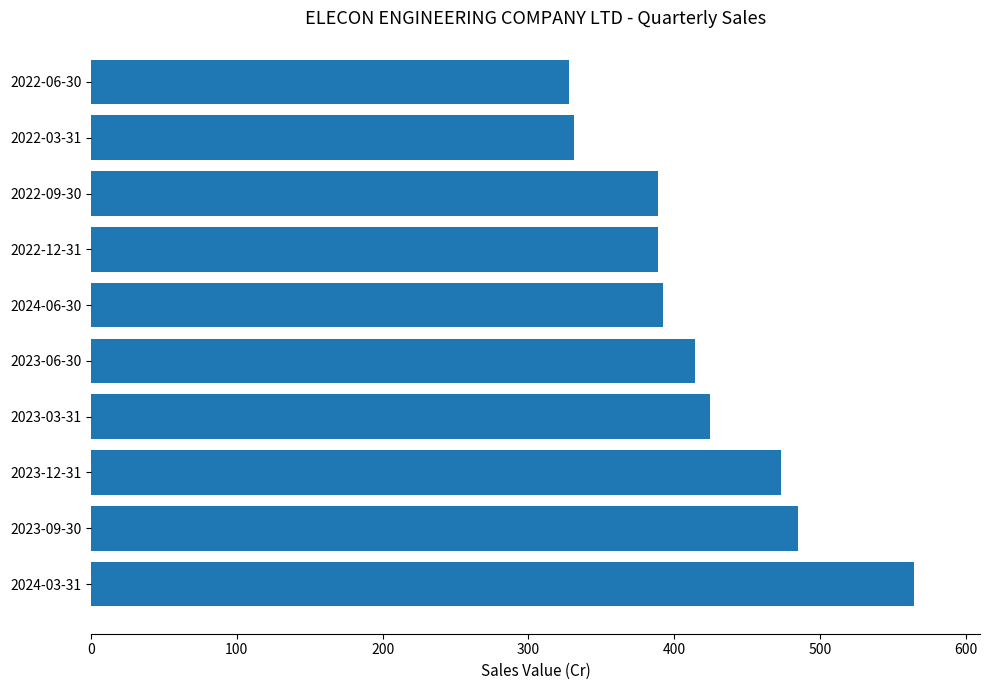

The chart shows a value of 285.0 at 2023-03-31. True or false?

False